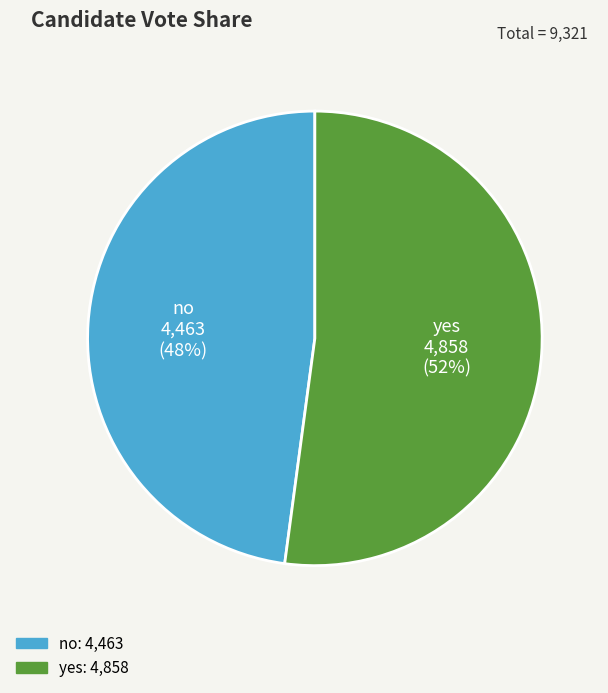

To the nearest percent, what portion does yes represent?

52%